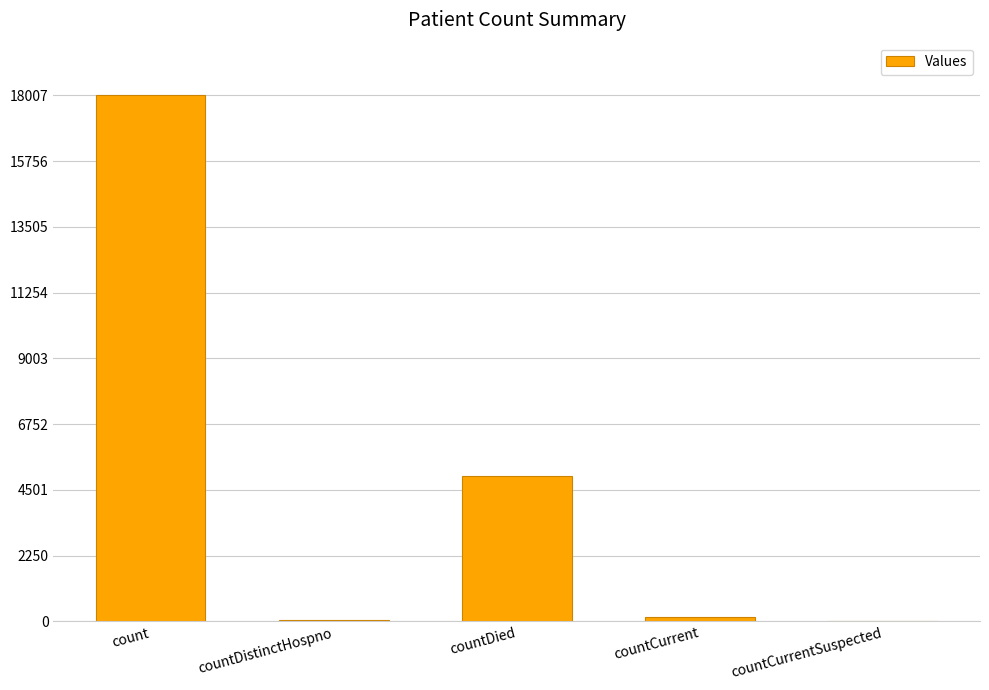

Is it true that the value at countCurrentSuspected is -11945?

False